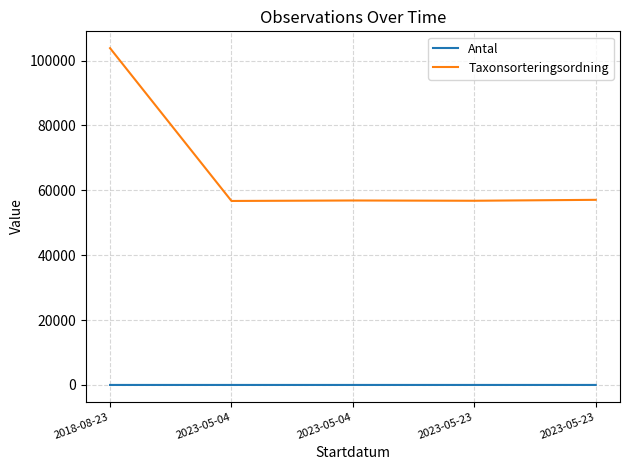

Which series has the widest spread of values?

Taxonsorteringsordning